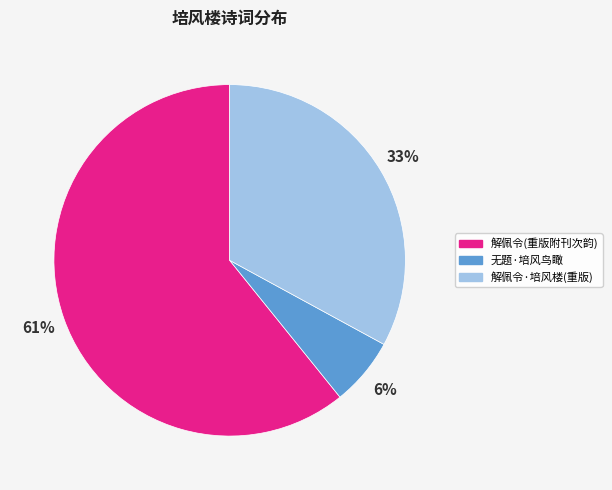

Is there a majority slice in this chart?

Yes